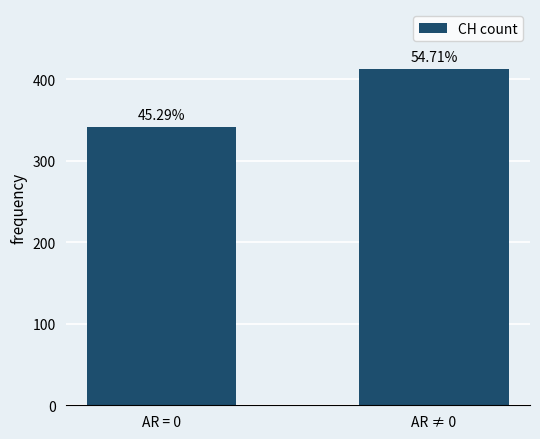

What is the smallest value displayed?

341